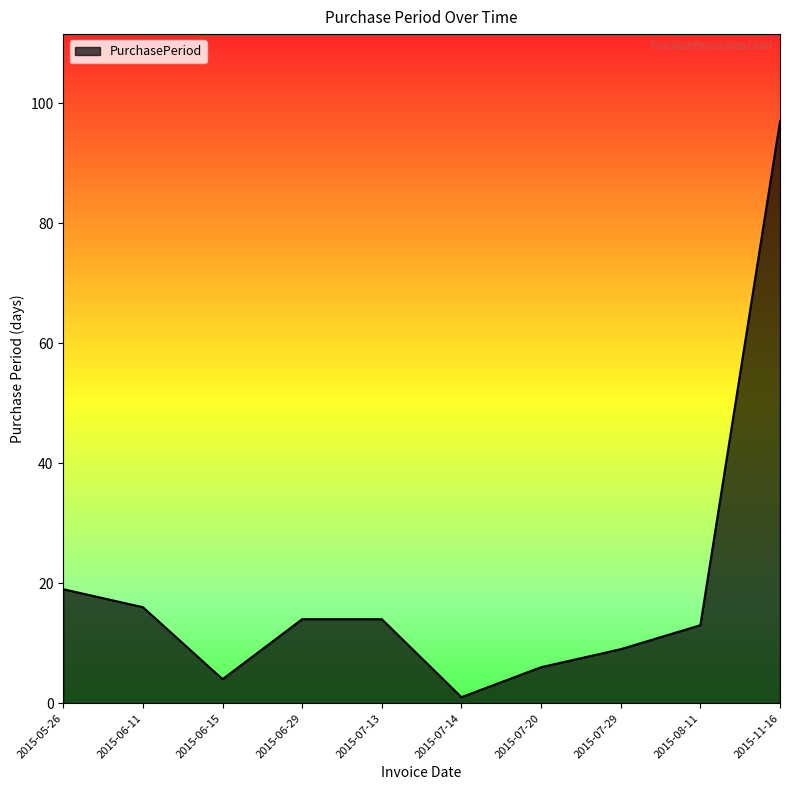

What is the difference between the values at 2015-07-13 and 2015-08-11?

1